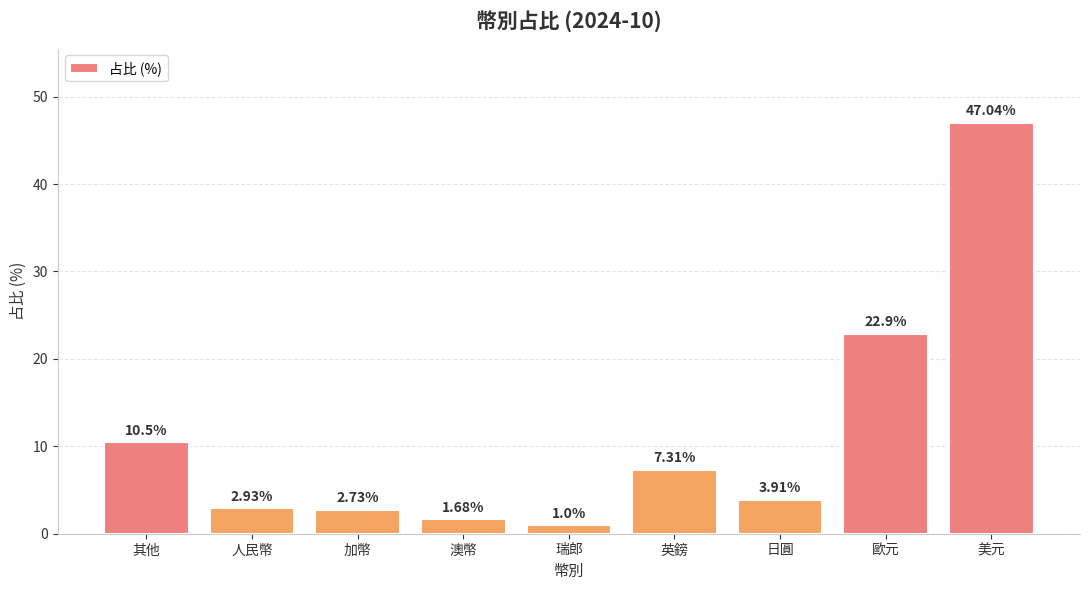

At which label does the data first exceed 3?

其他